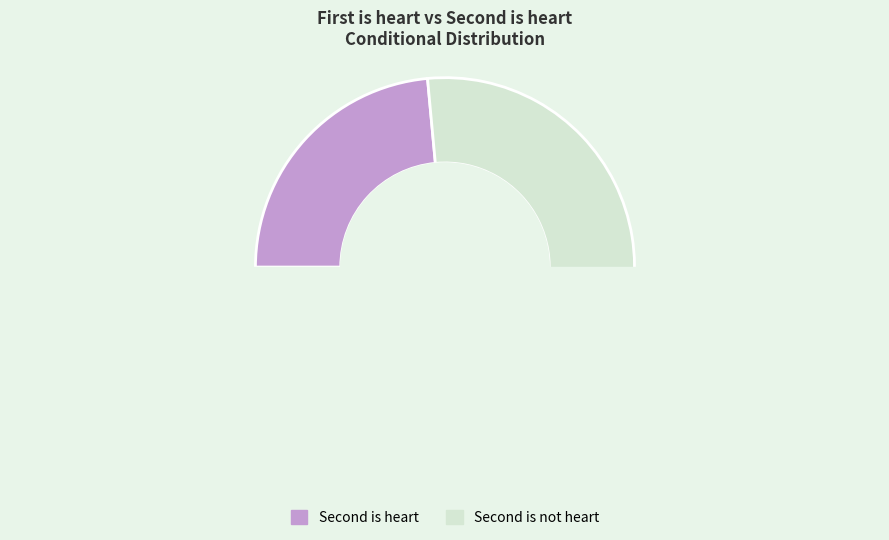

What is the largest slice in the pie chart?

Second is not heart